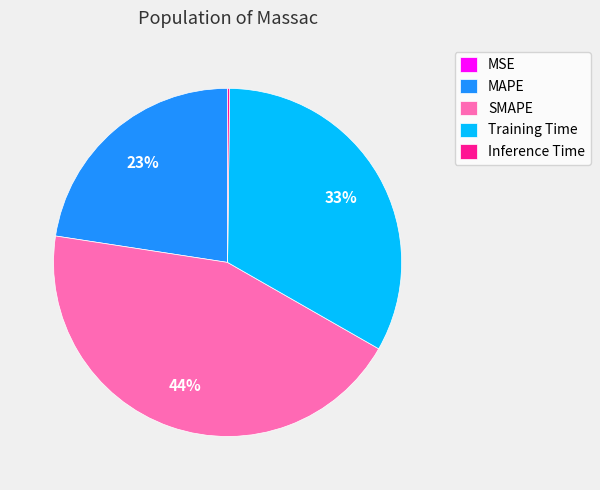

Does SMAPE represent more than half of the total?

No